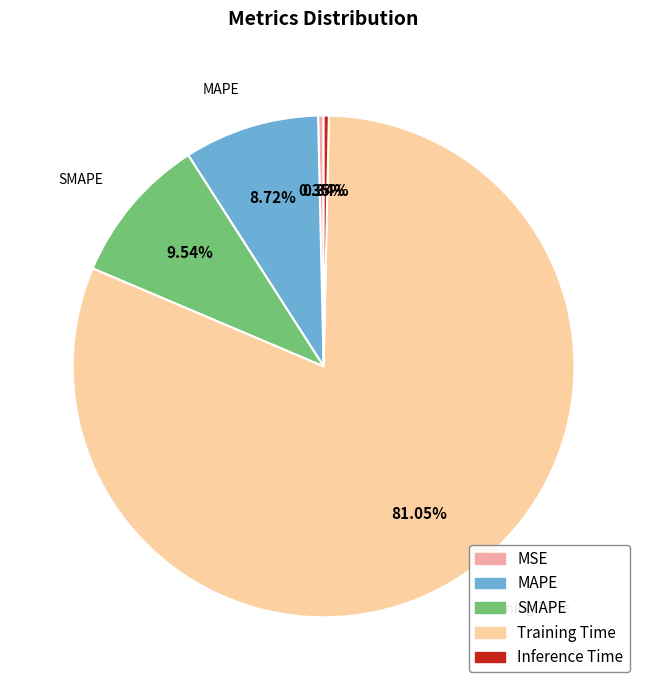

The Inference Time slice represents 7% of the pie. True or false?

False